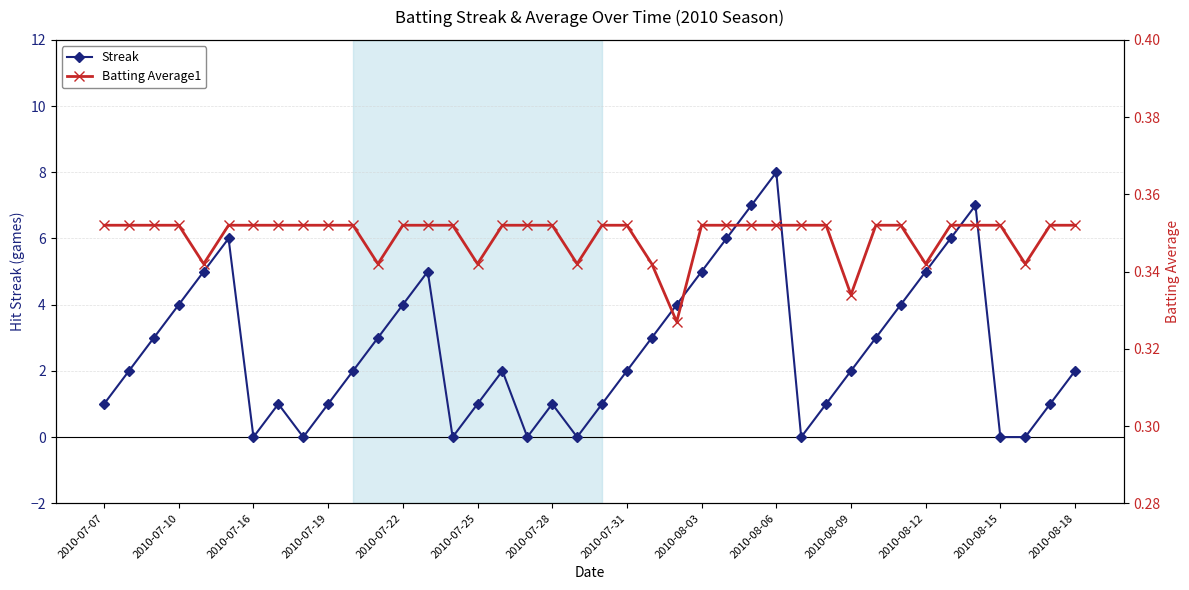

The Streak series shows 0 at 2010-08-15. True or false?

True